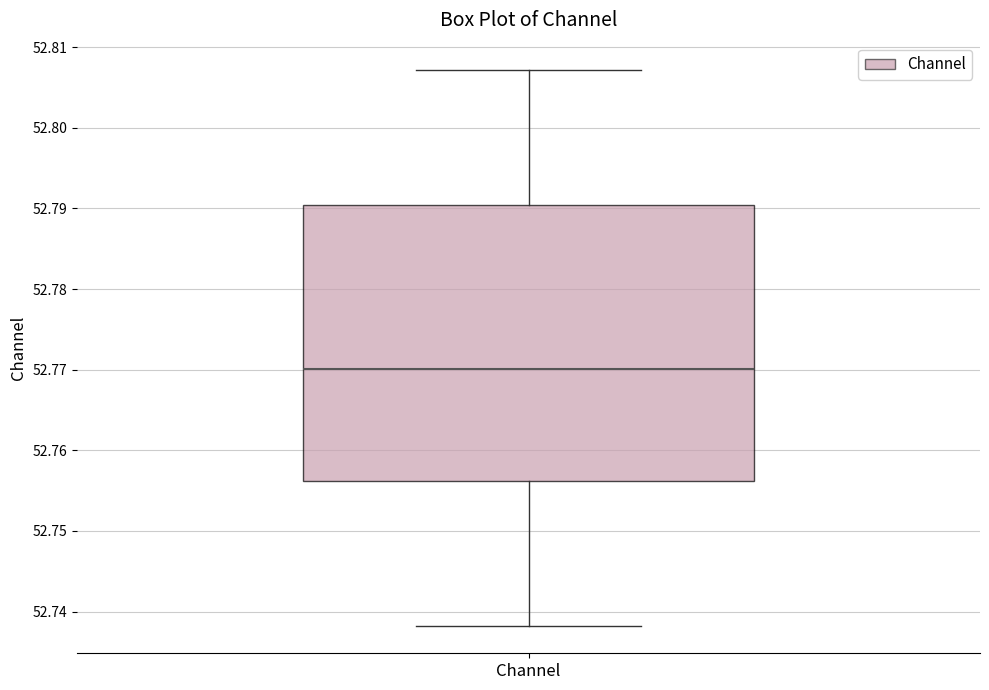

Transcribe this box plot: give where the median line is, the range the box spans, and where the two whiskers end, as read against the y-axis. The values are not printed on the chart, so give them approximately, as read against the axis.

median 52.770, box 52.756 to 52.790, whiskers 52.738 to 52.807